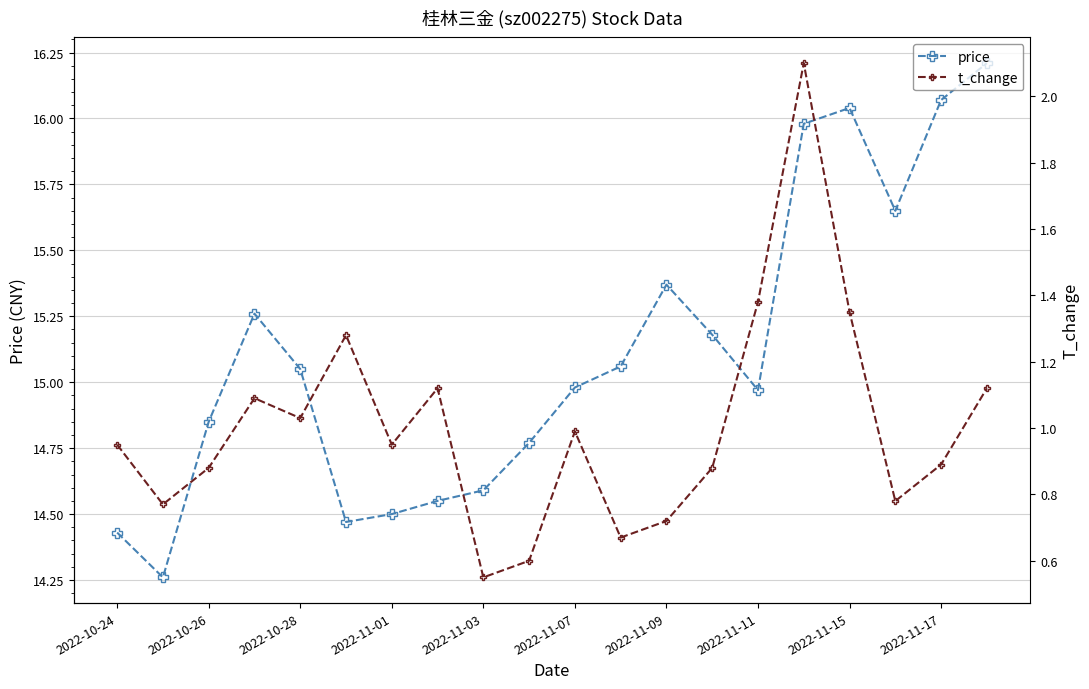

True or false: price has more than 2 interior local peaks.

True